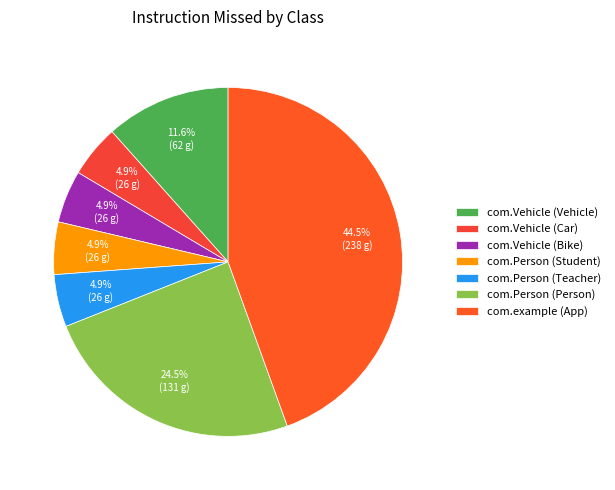

Rank the categories by value from highest to lowest.

com.example (App), com.Person (Person), com.Vehicle (Vehicle), com.Vehicle (Car), com.Vehicle (Bike), com.Person (Student), com.Person (Teacher)